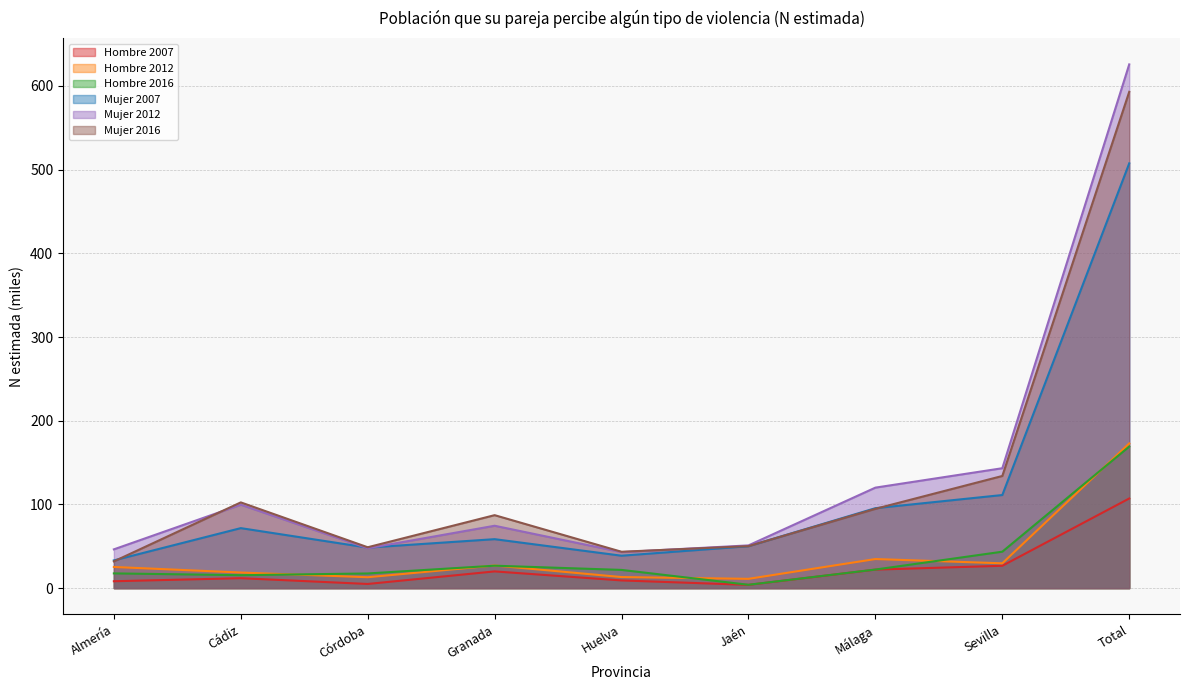

How many interior local valleys does the Hombre 2007 series have?

2